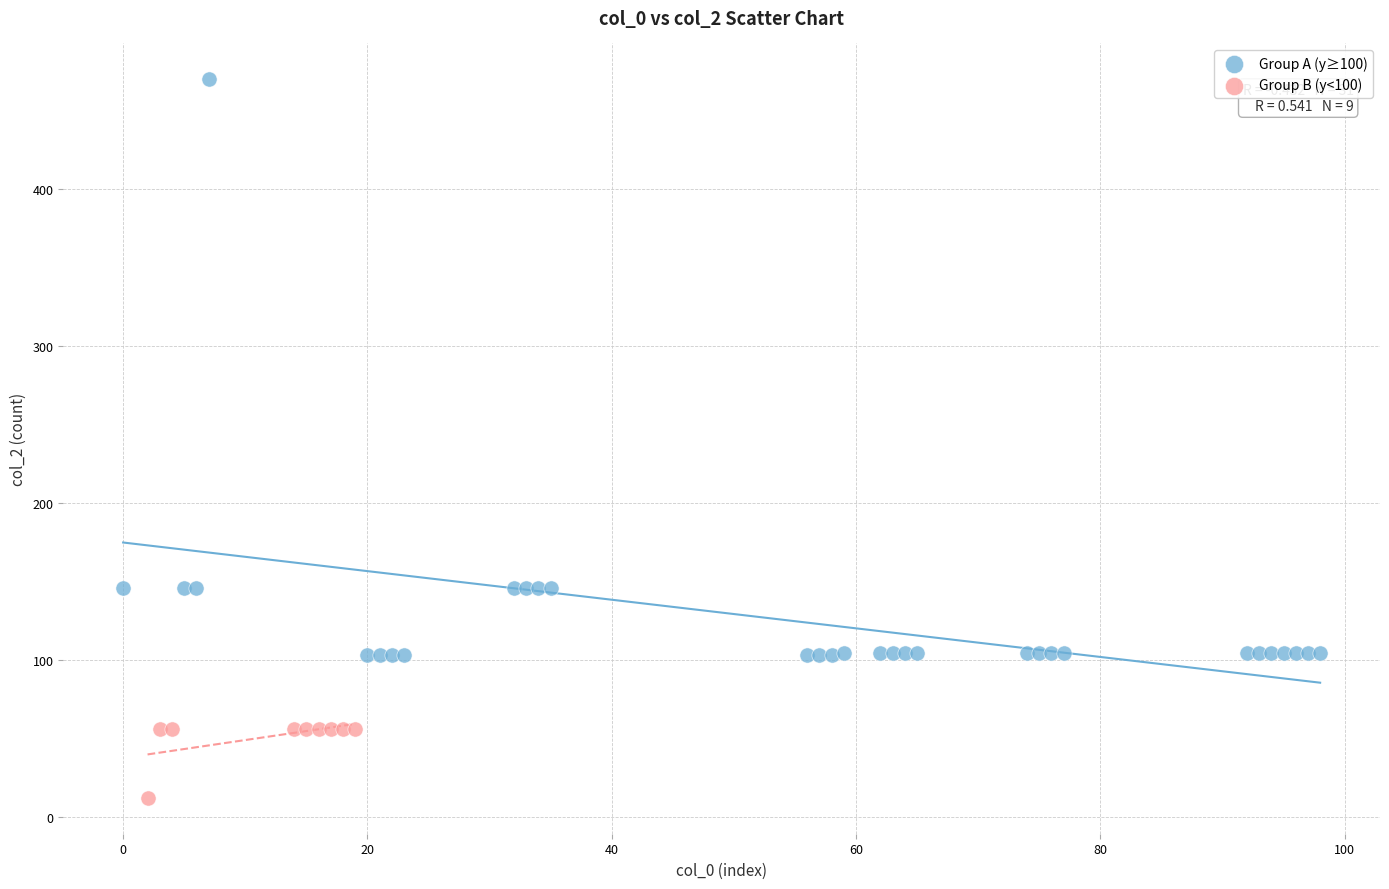

Which series reaches the maximum Y coordinate?

Group A (y≥100)